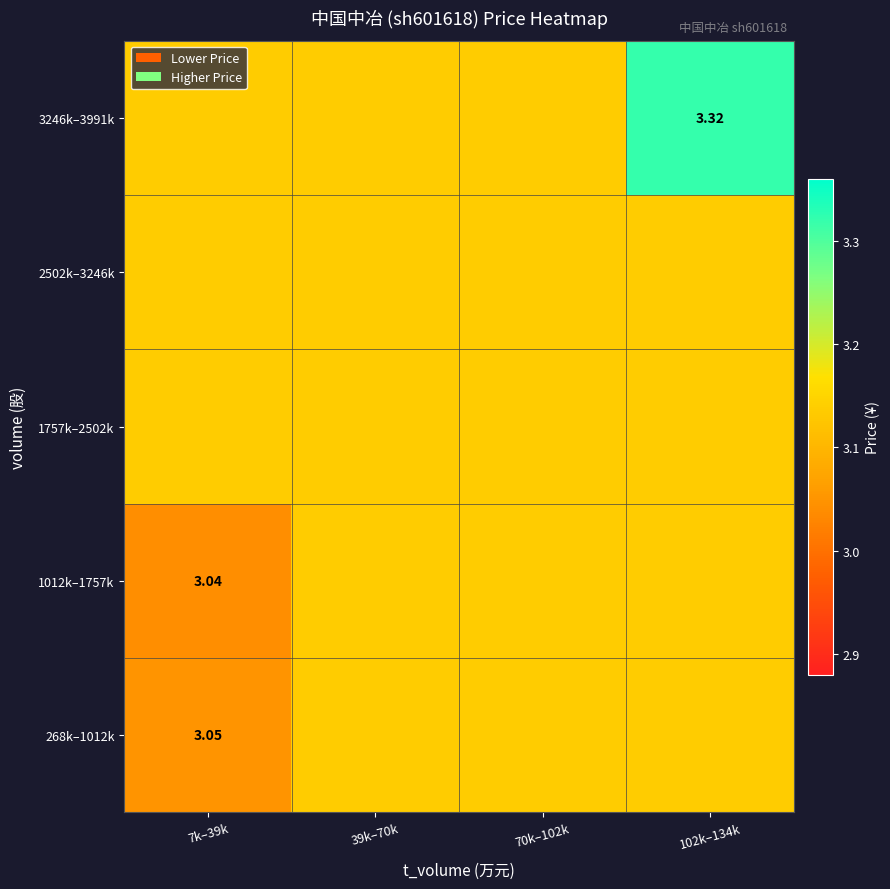

Is the value of 1012k–1757k at 70k–102k greater than the value of 3246k–3991k at 70k–102k?

No